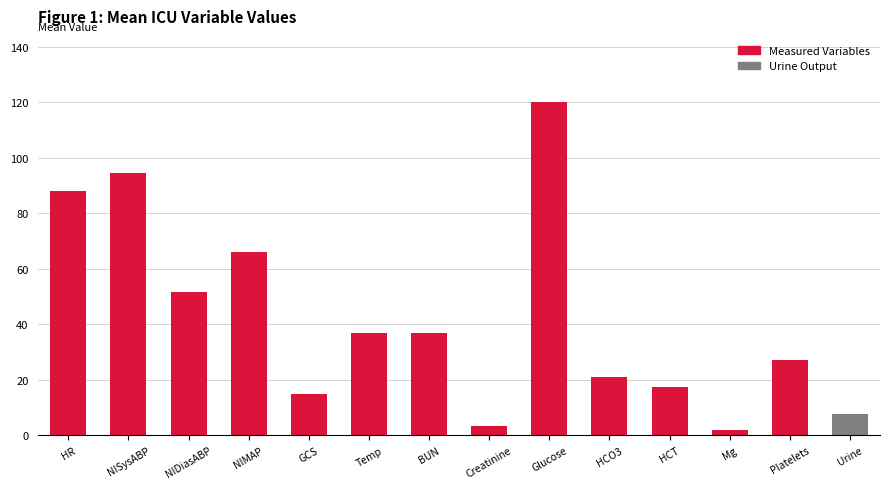

What is the difference between the values at Creatinine and HCT?

13.9